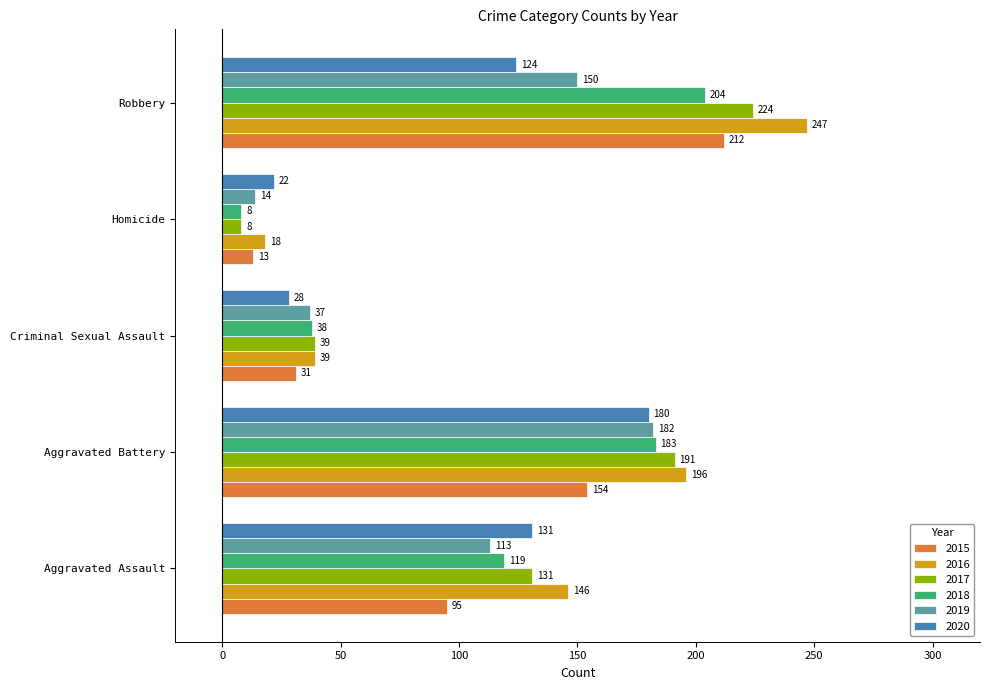

Is the value of 2015 at Aggravated Battery greater than the value of 2017 at Robbery?

No